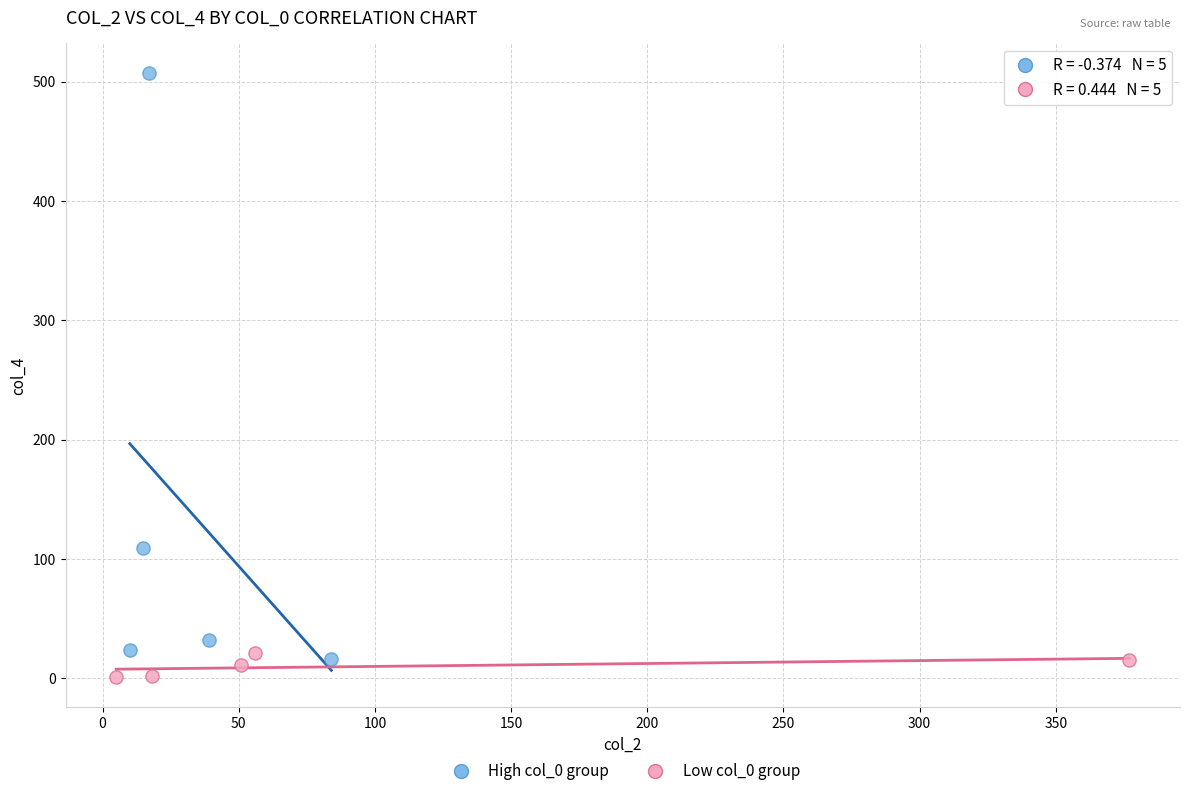

Which series has the widest spread of Y values?

High col_0 group